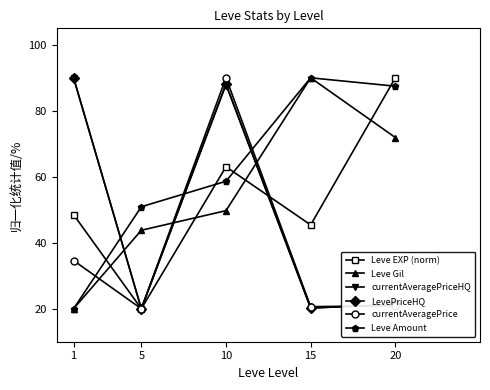

Which series changed the most between 1 and 15?

Leve Gil